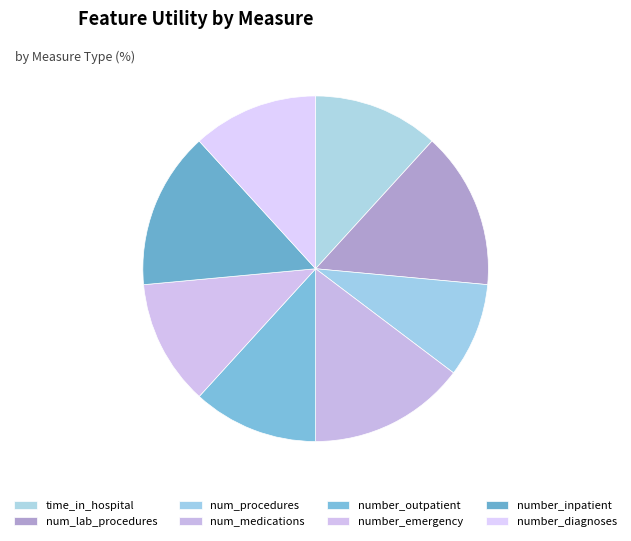

How many segments does this pie chart have?

8